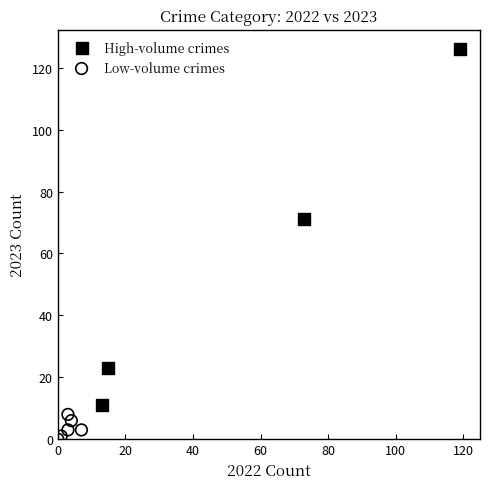

Which series contains the lowest Y value?

Low-volume crimes